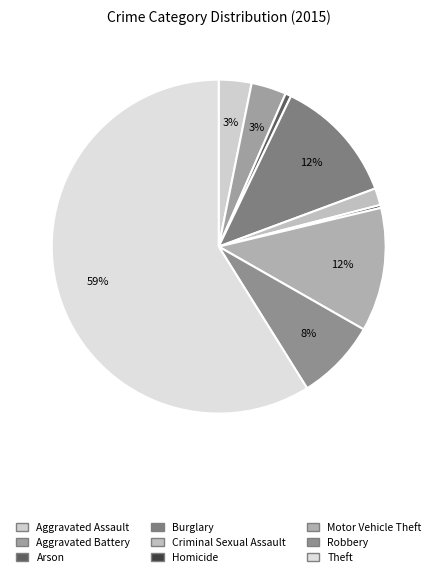

Between Aggravated Assault and Arson, which is larger?

Aggravated Assault